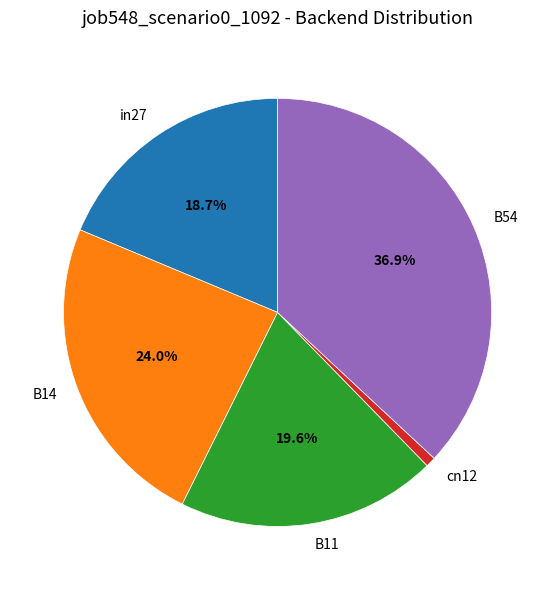

Rank the categories by value from lowest to highest.

cn12, in27, B11, B14, B54